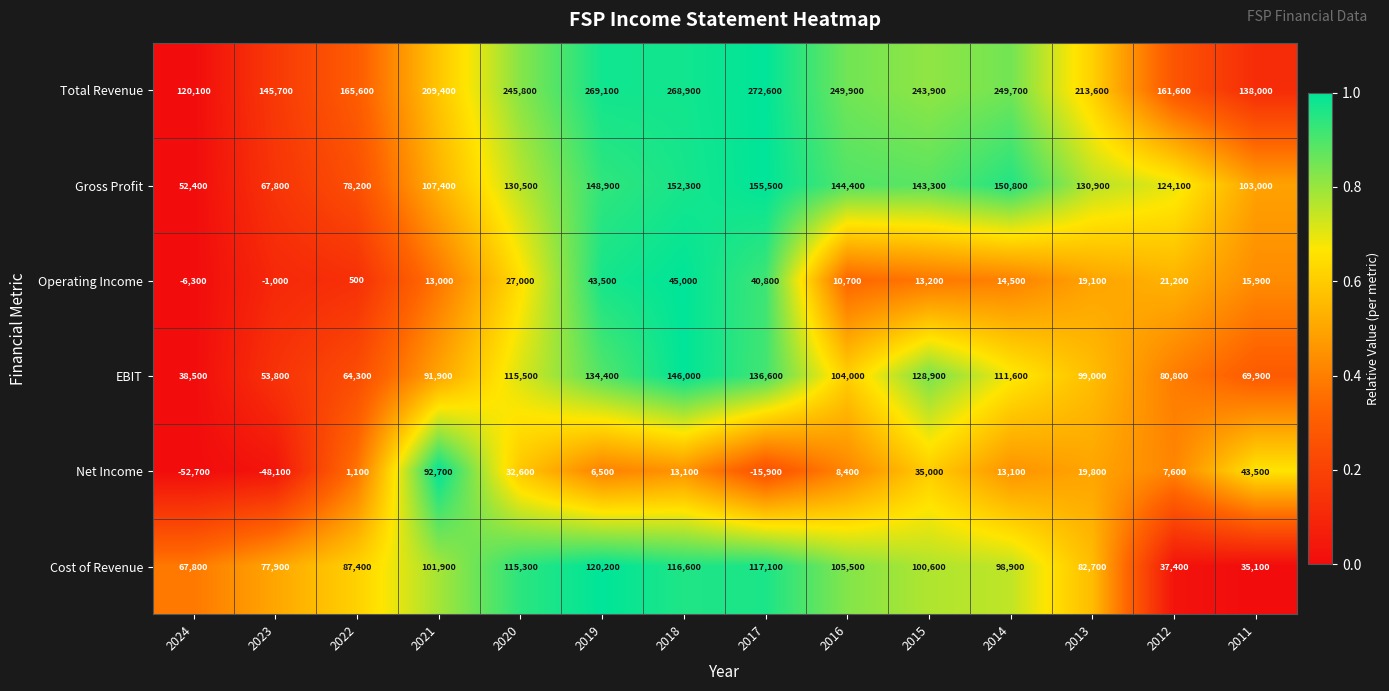

Where is Operating Income nearest to the value 19350?

2013